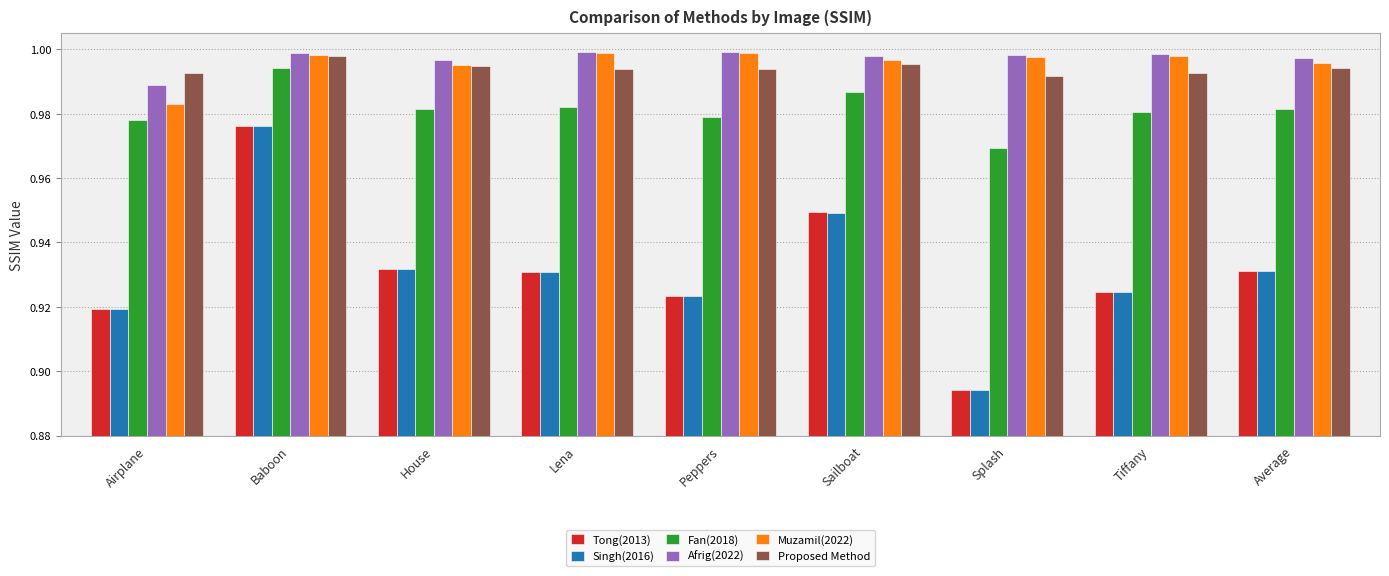

True or false: Afrig(2022) has a value of 1.4 at Peppers.

False